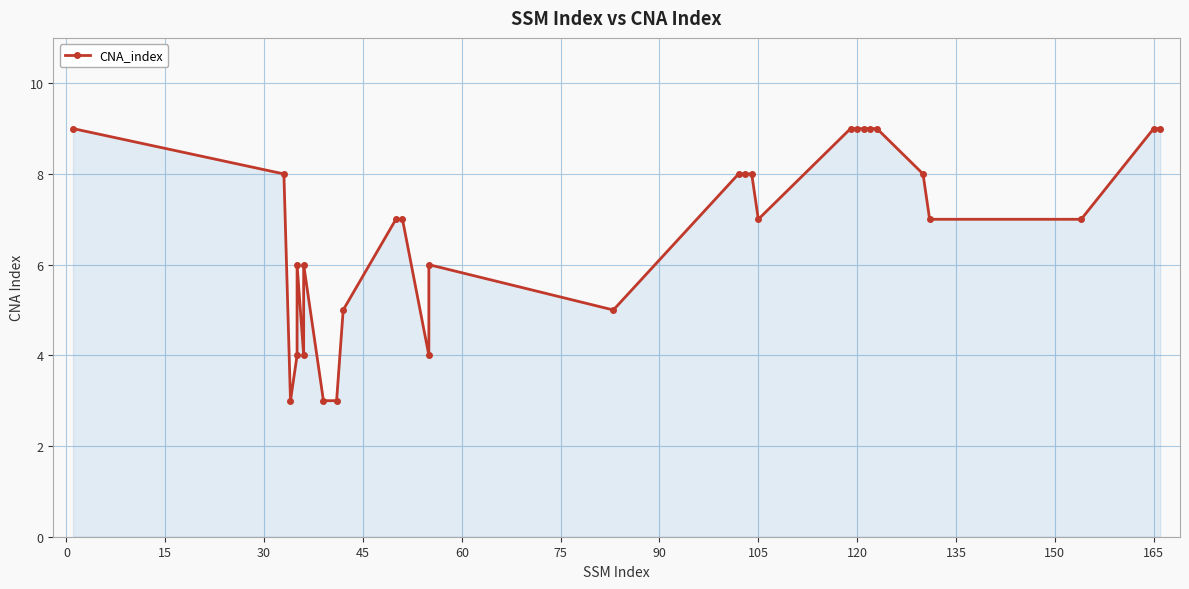

What is the greatest value displayed?

9